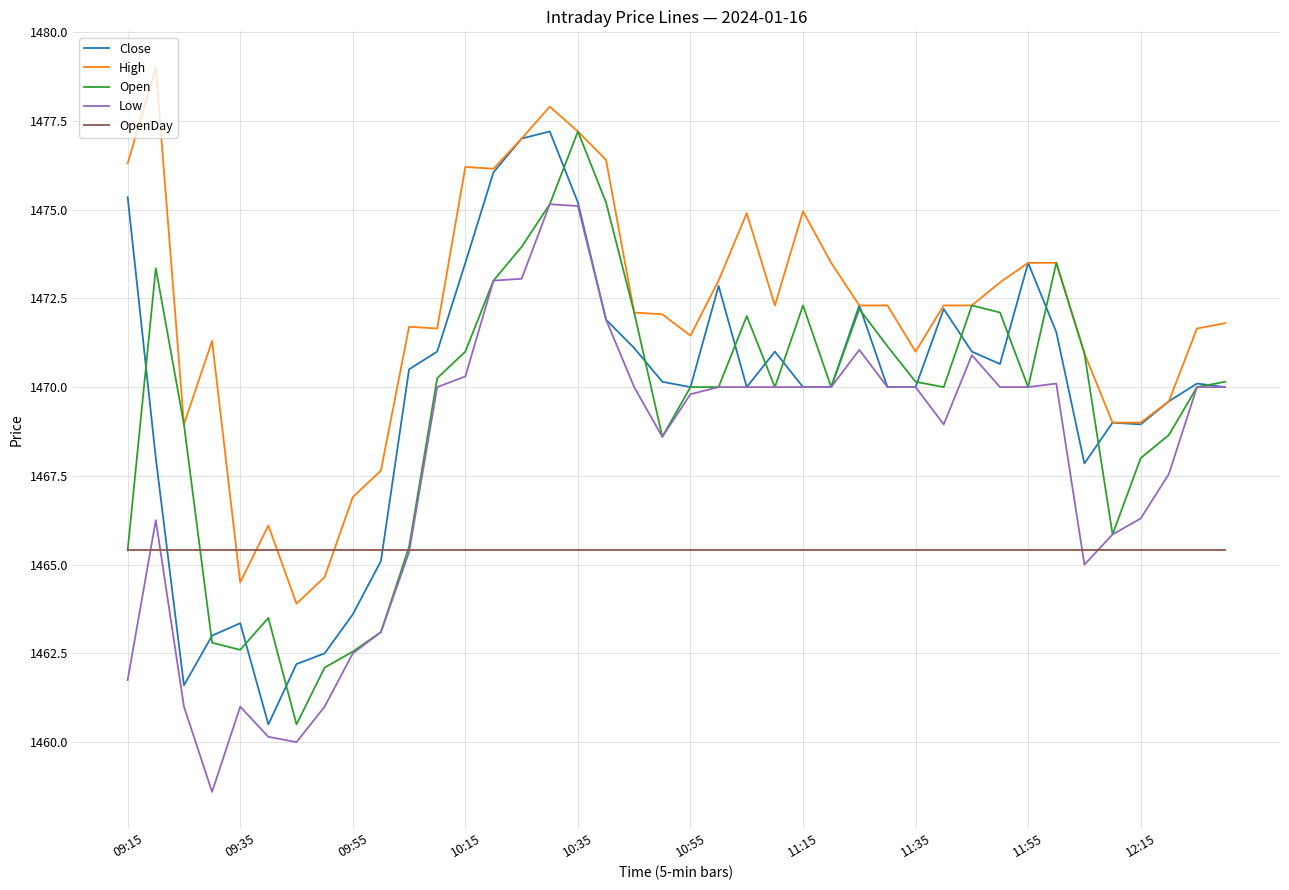

What is the highest value of the High series?

1479.0